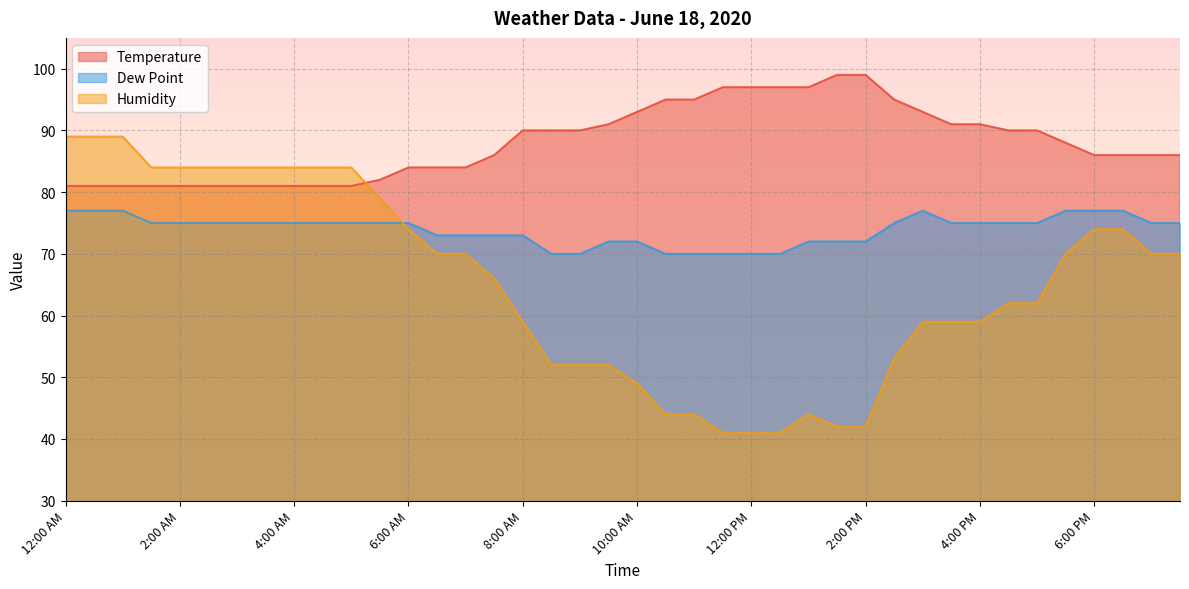

True or false: Temperature and Dew Point intersect in this chart.

False